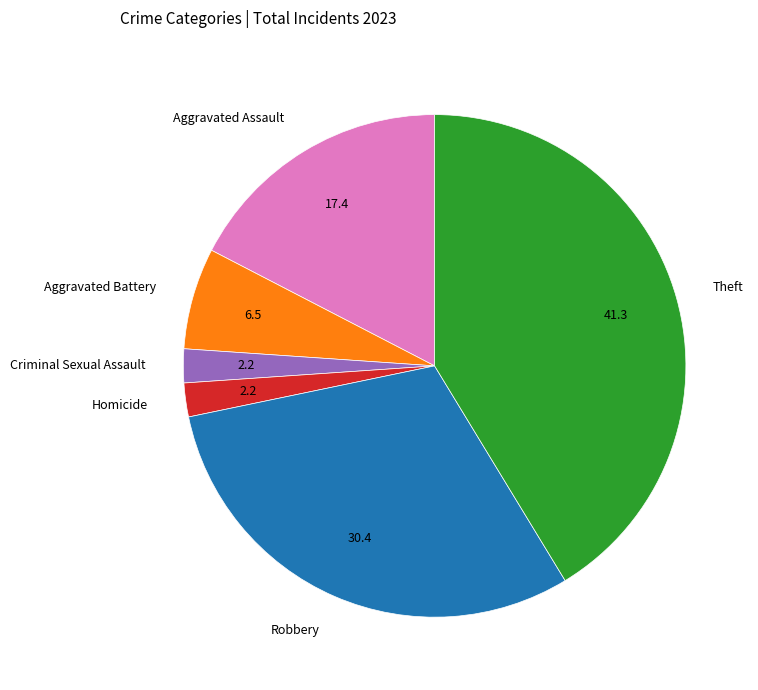

Between Homicide and Aggravated Assault, which is larger?

Aggravated Assault